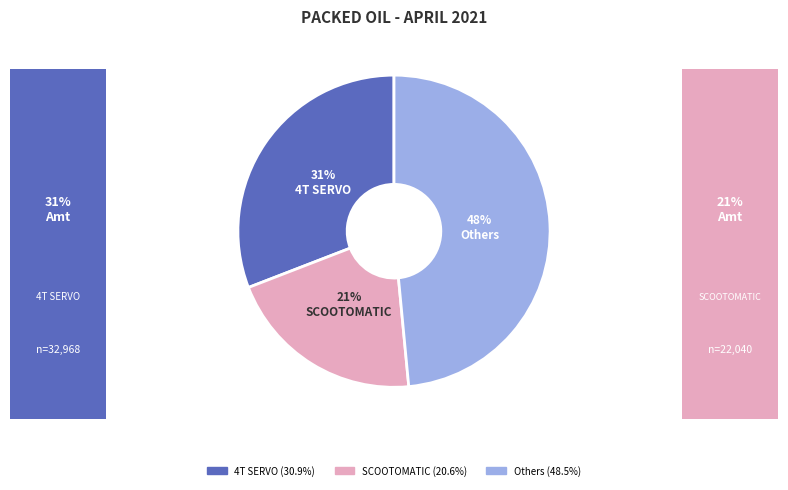

Is there a majority slice in this chart?

No